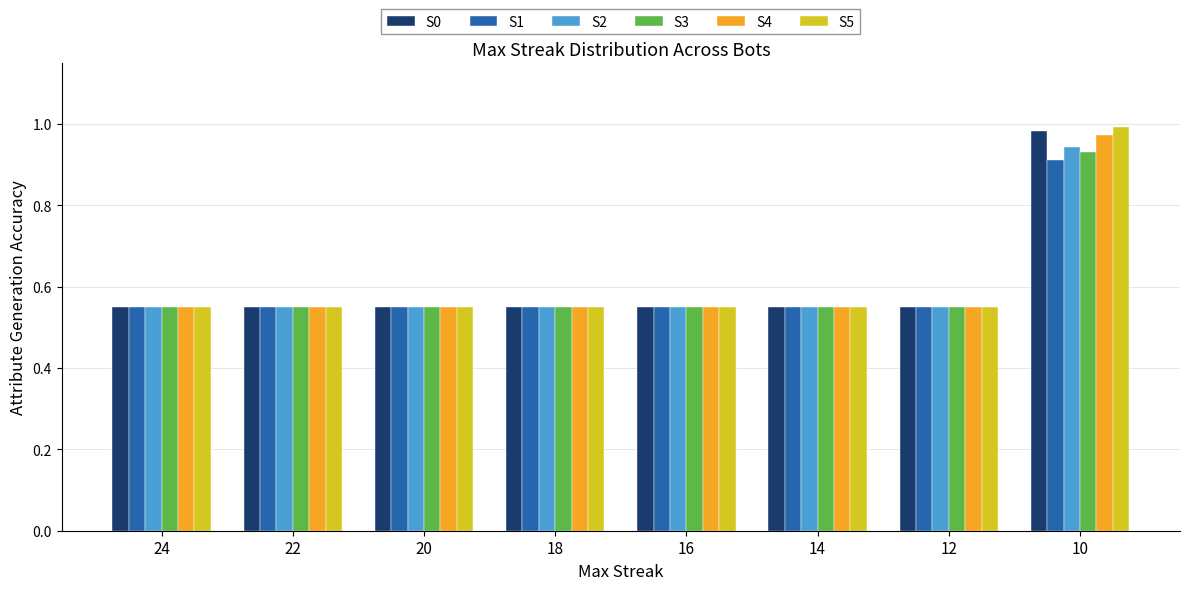

What is the sum of the S5 values at 18 and 24?

1.1